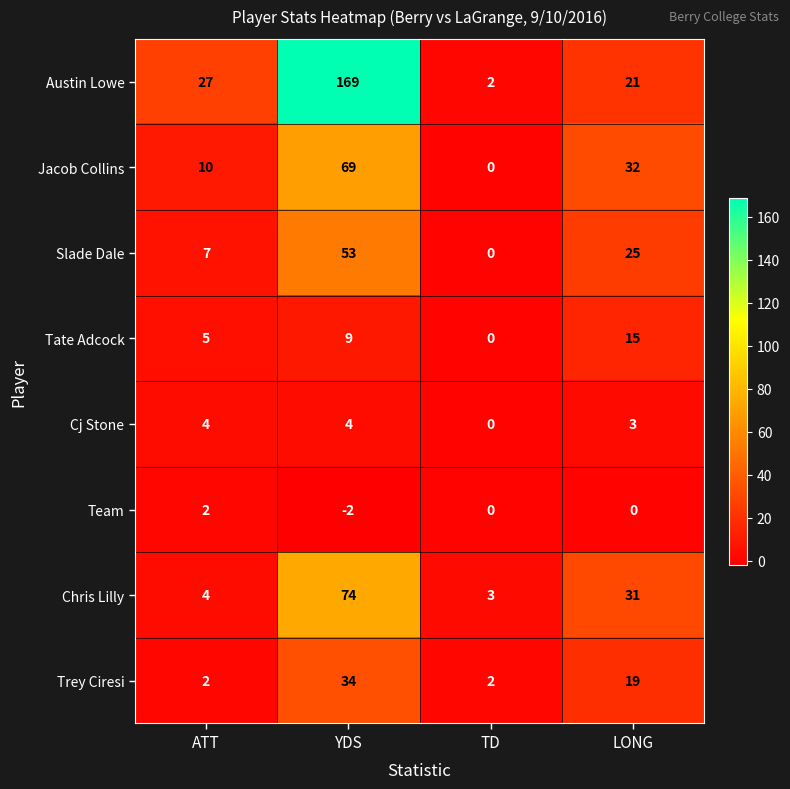

What is the difference between the Slade Dale values at LONG and ATT?

18